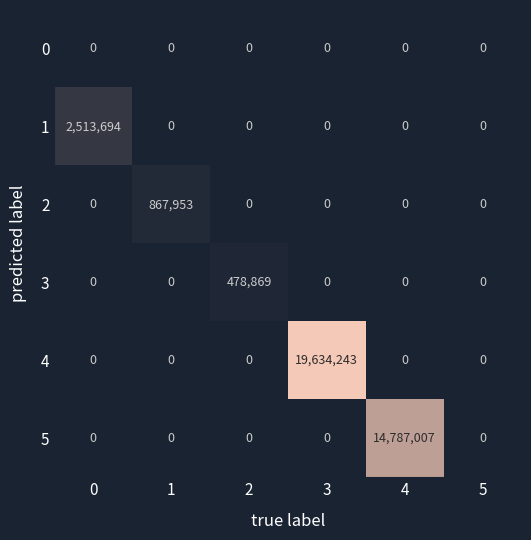

Which series has the widest spread of values?

4